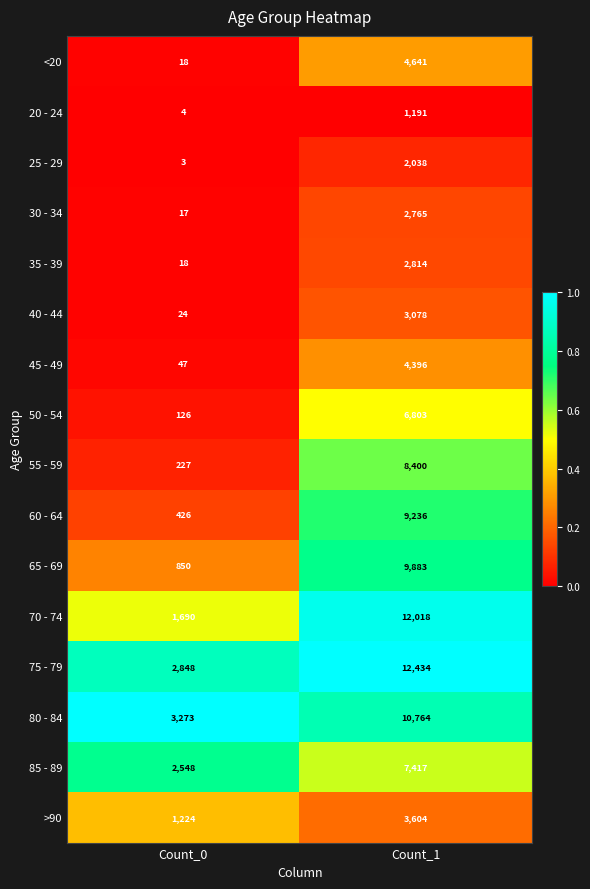

What is the difference between the highest and lowest values at Count_1?

11243